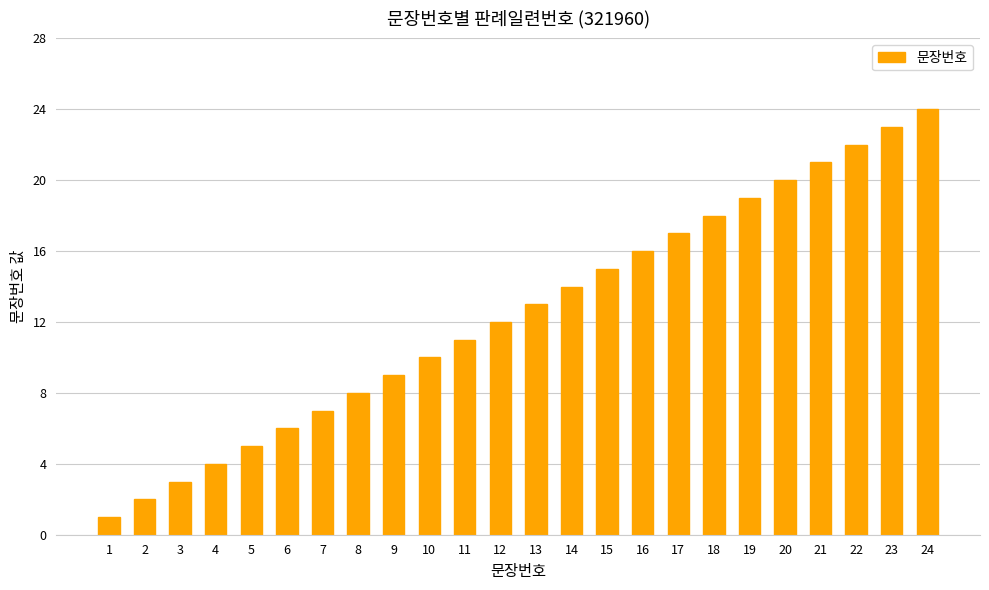

Are the bars horizontal?

No